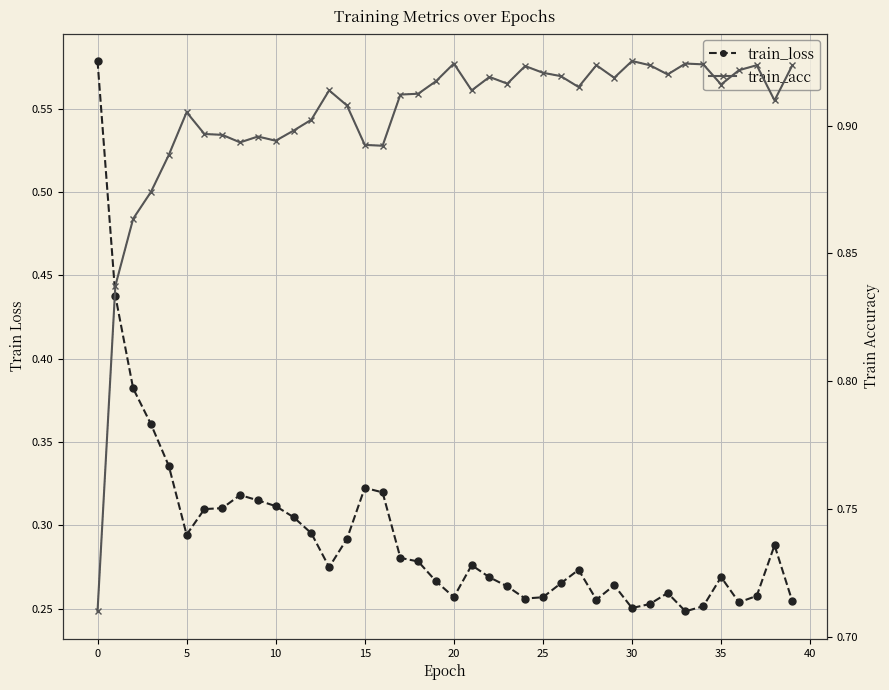

Which has a higher value, 5 or 29?

5